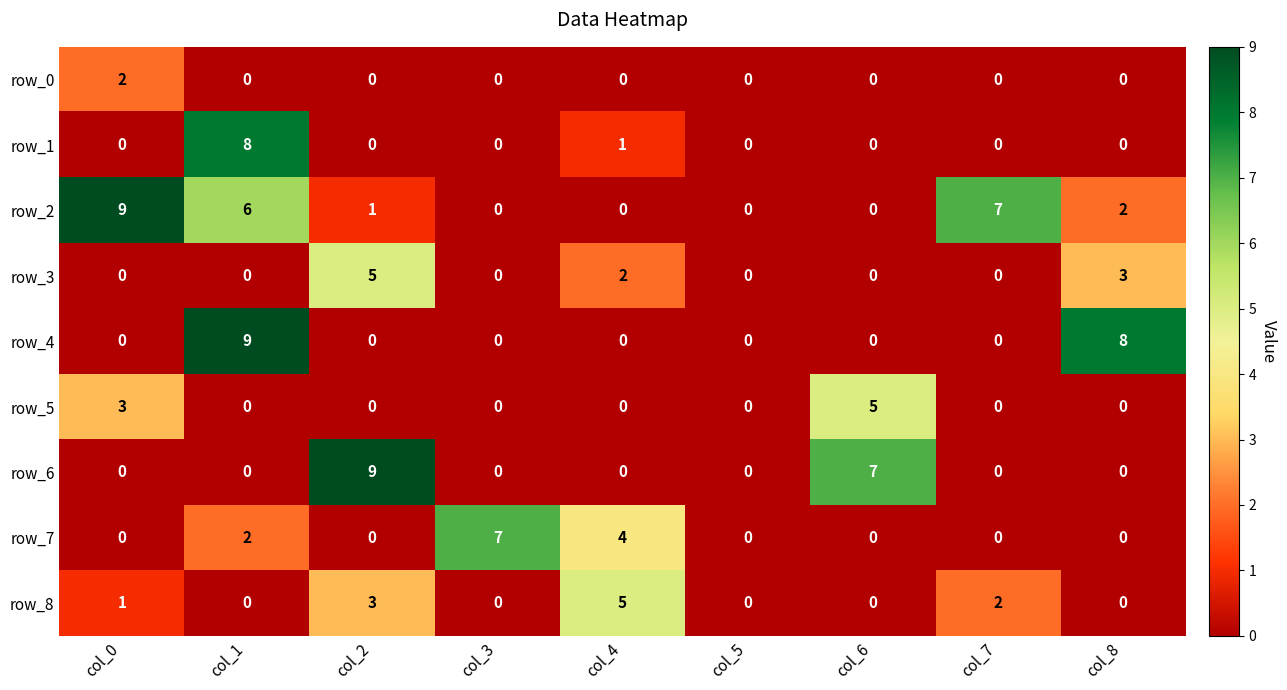

Which series changed the most between col_0 and col_6?

row_2